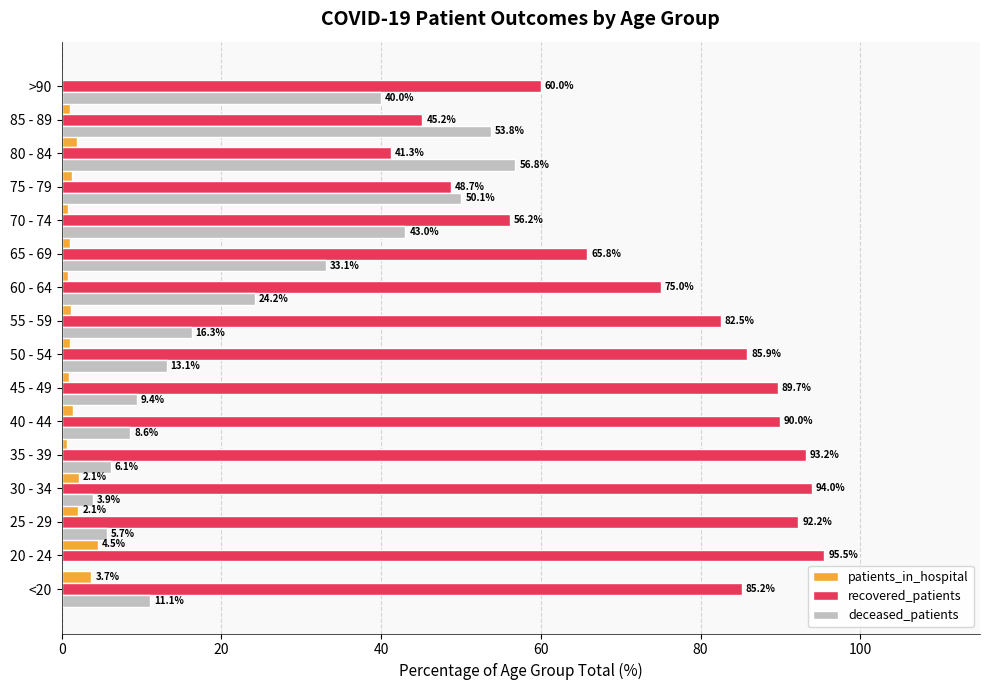

Which series has the largest total across all categories?

recovered_patients